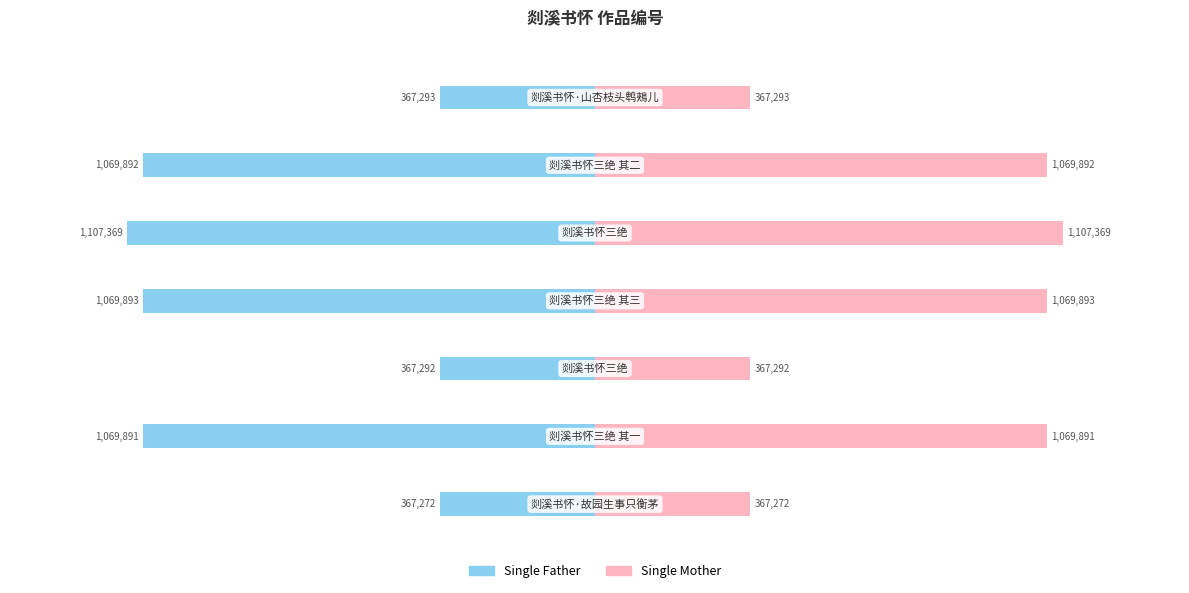

What is the value of the Single Mother bar at the 3rd from the left?

367292